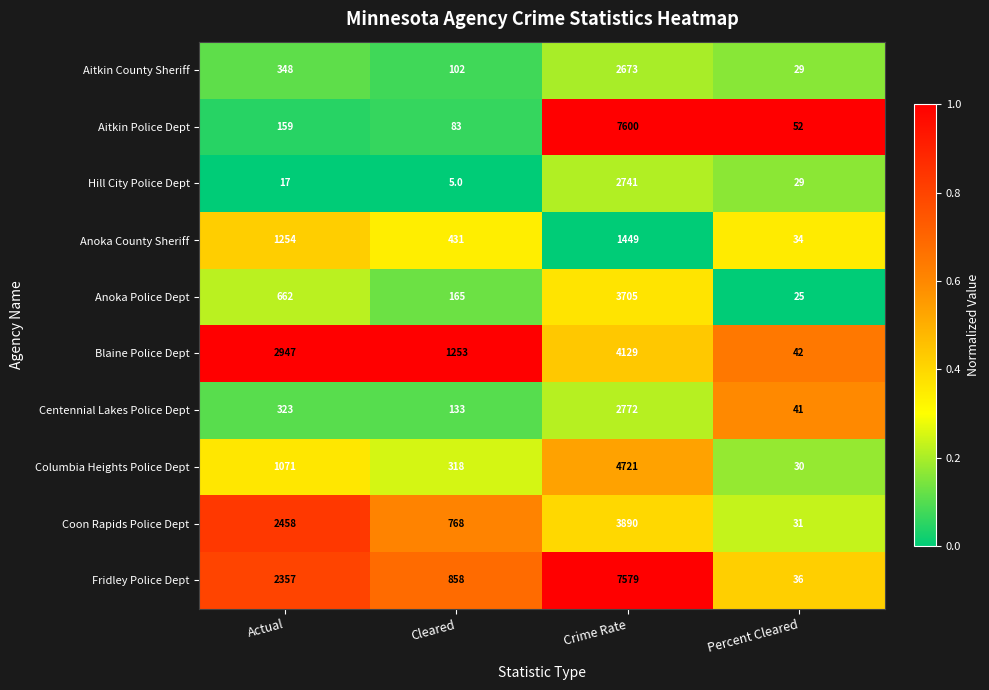

Which label corresponds to the largest value in the chart?

Crime Rate